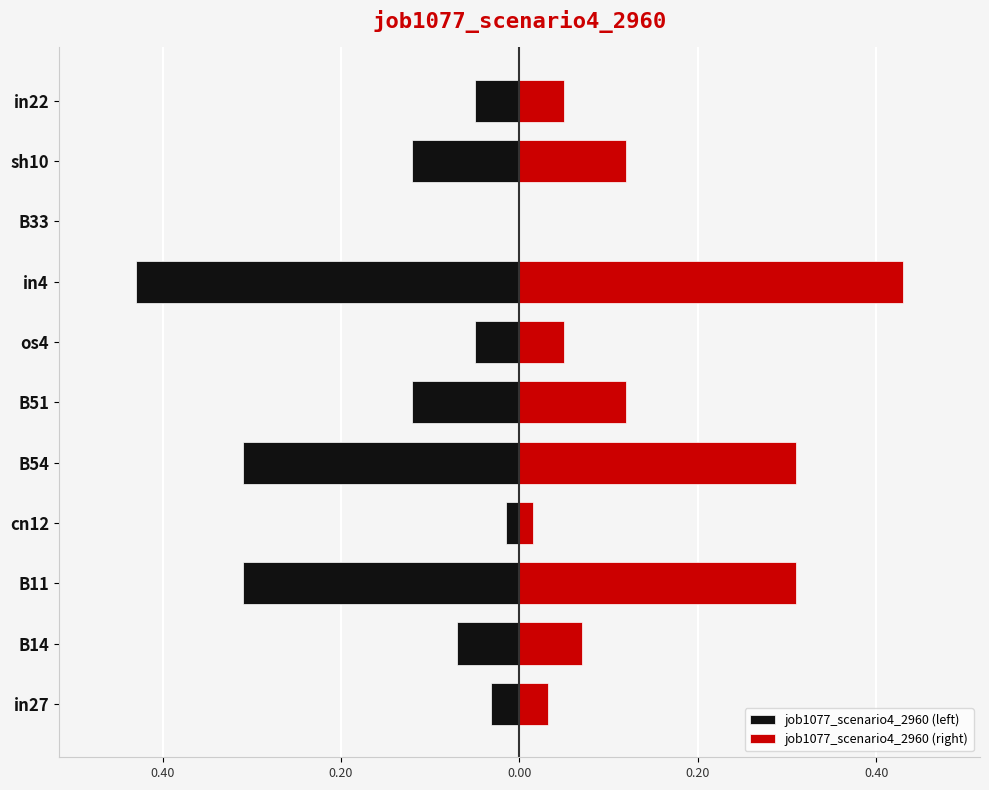

True or false: job1077_scenario4_2960 (left) has a value of -0.0 at sh10.

False